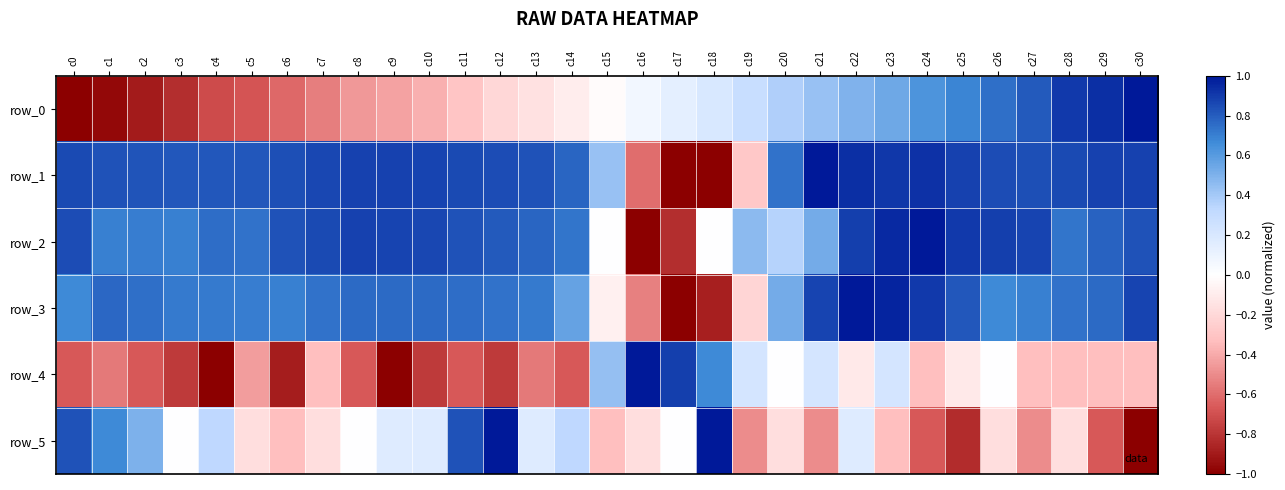

True or false: row_4 has a value of 0.7 at c15.

False